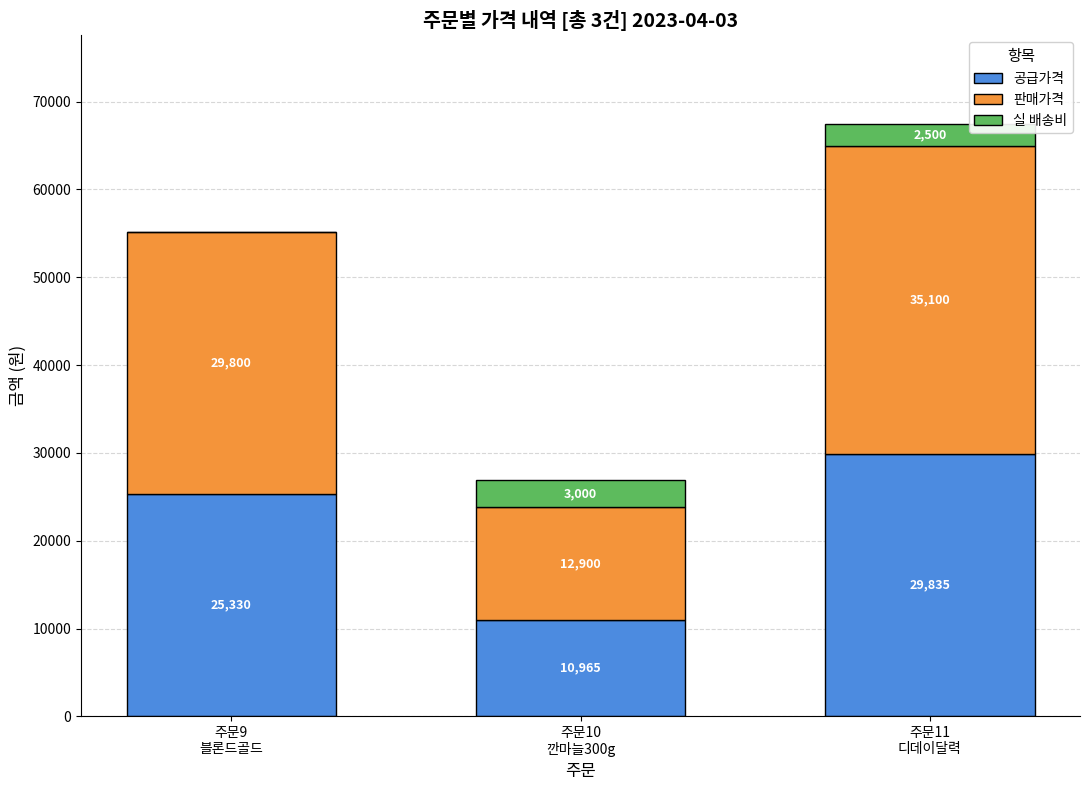

What is the total value across all series at 주문10
깐마늘300g?

26865